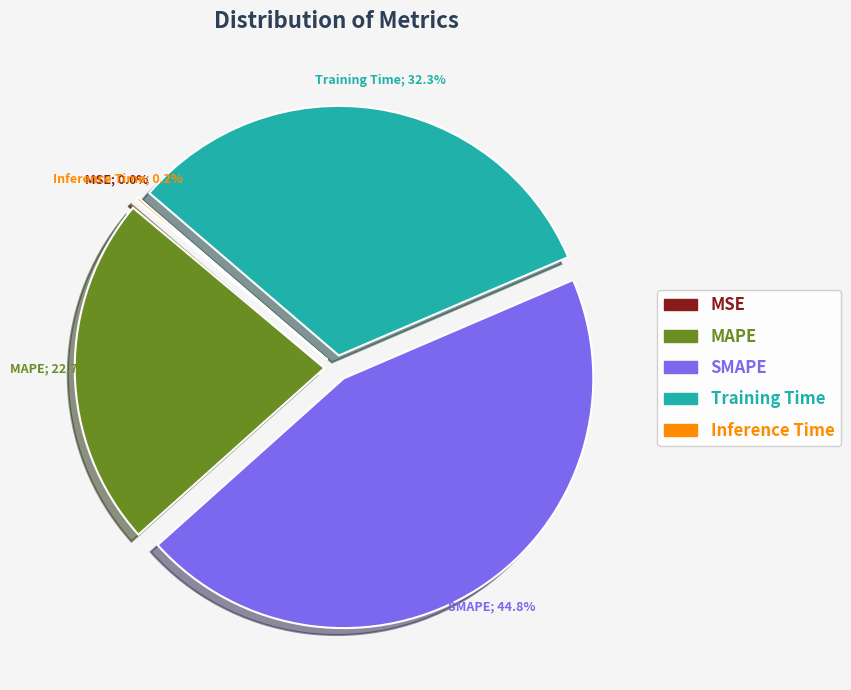

Which category has the biggest portion of the pie?

SMAPE